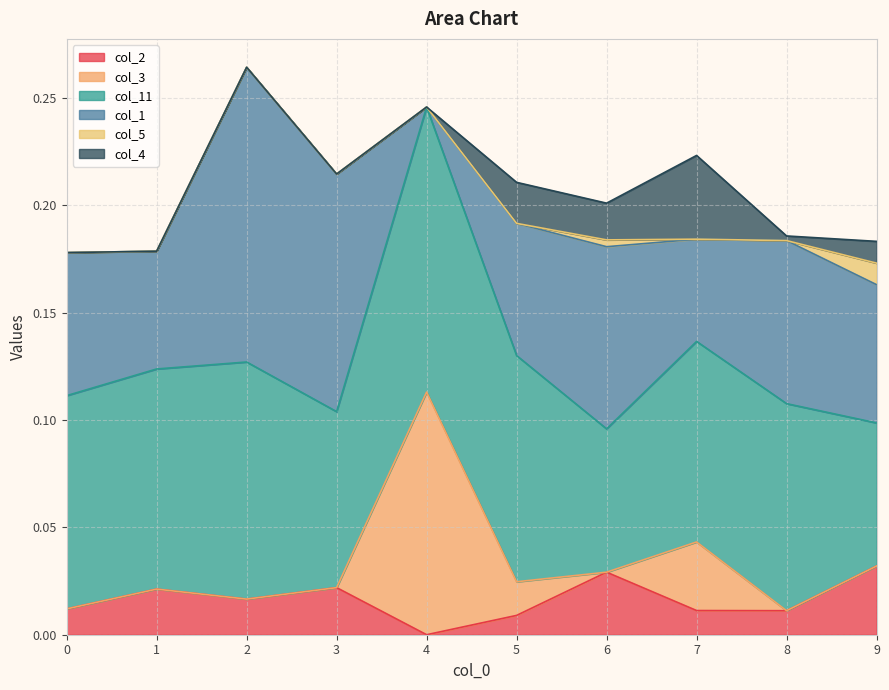

What is the value of the col_1 point at the 9th from the left?

0.1